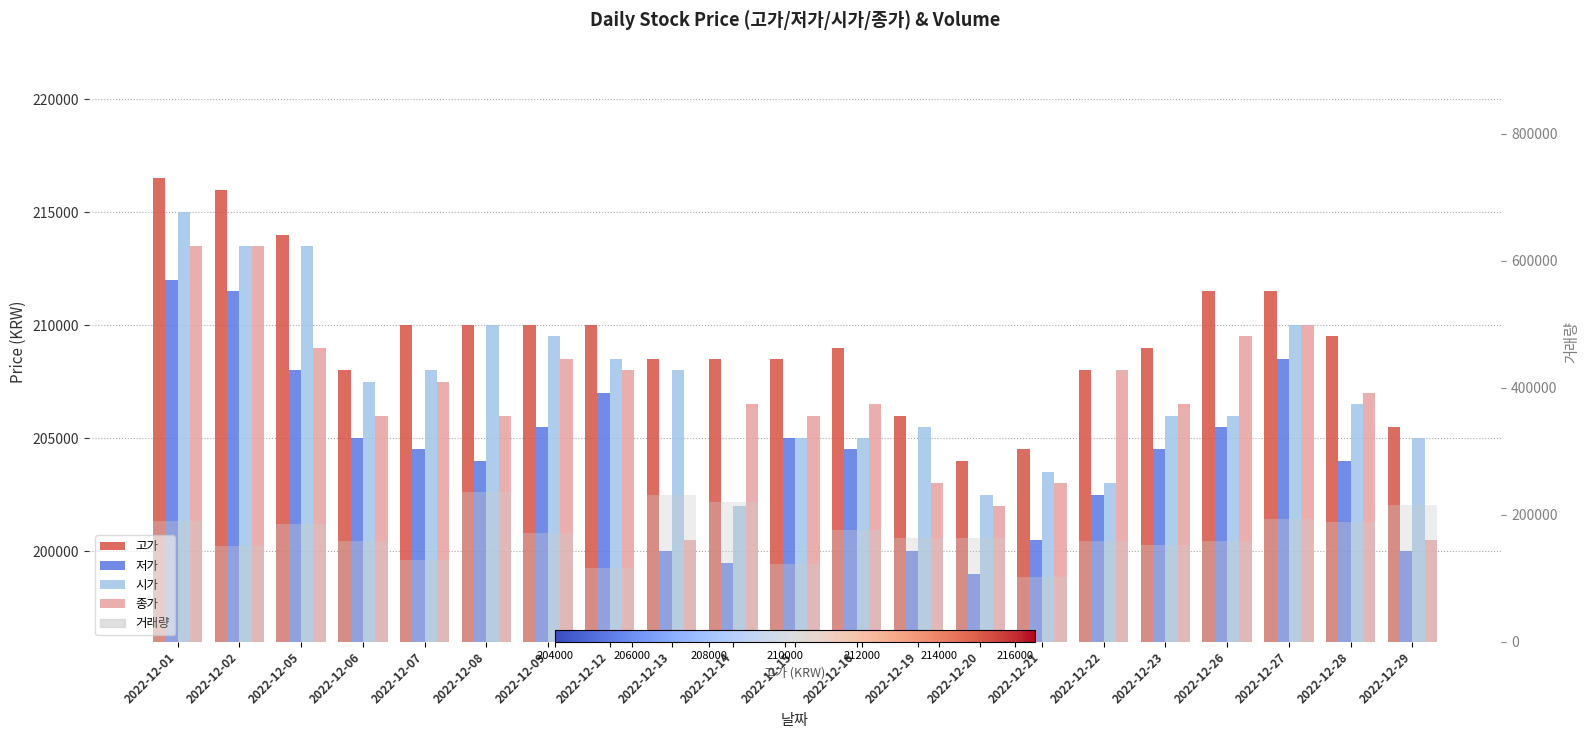

Where does the 저가 series first go above 204500?

2022-12-01